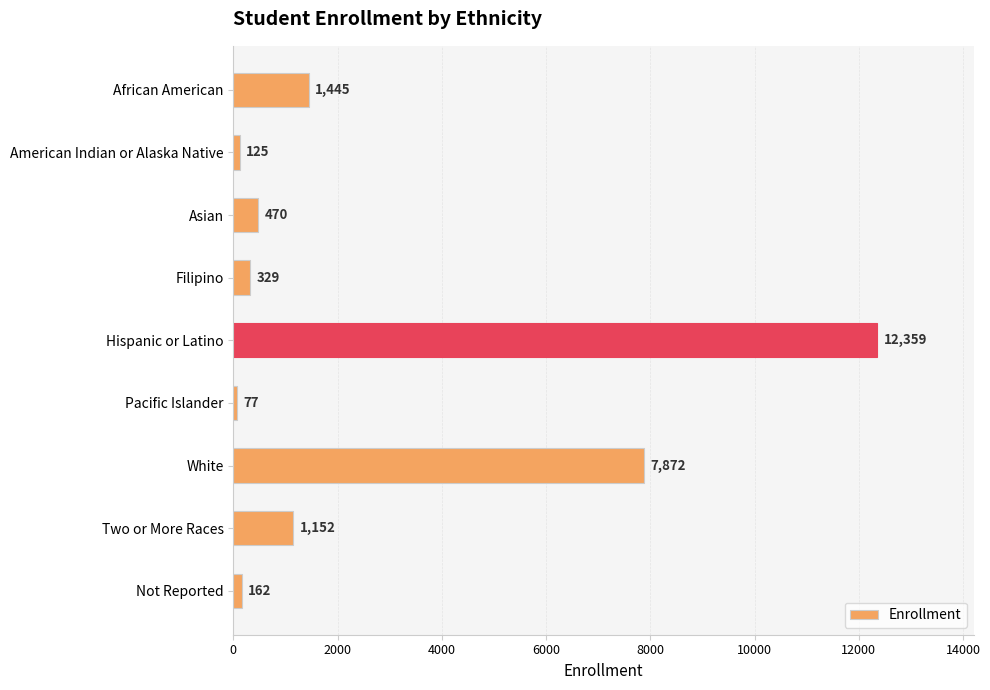

Are the bars grouped side by side (vs. stacked)?

No